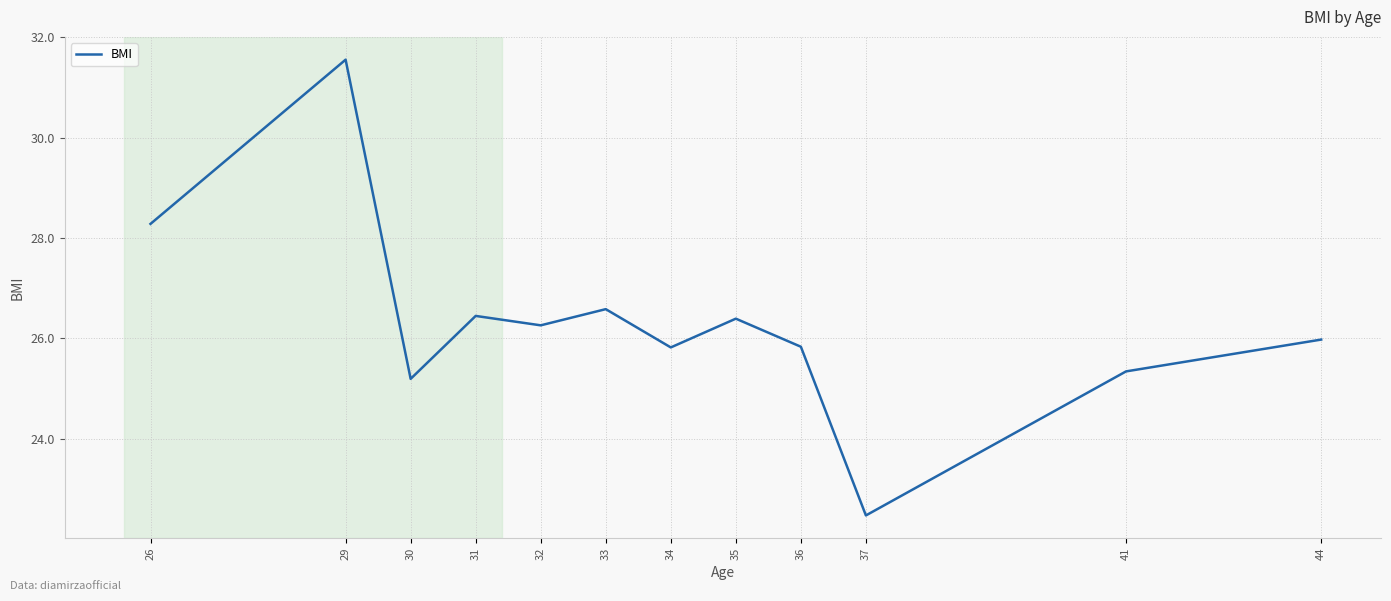

What is the approximate value at 30?

25.2